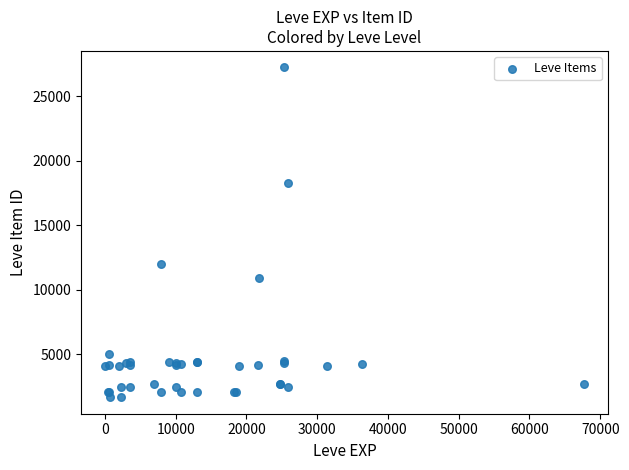

What Y value in the scatter plot is closest to 14448?

12018